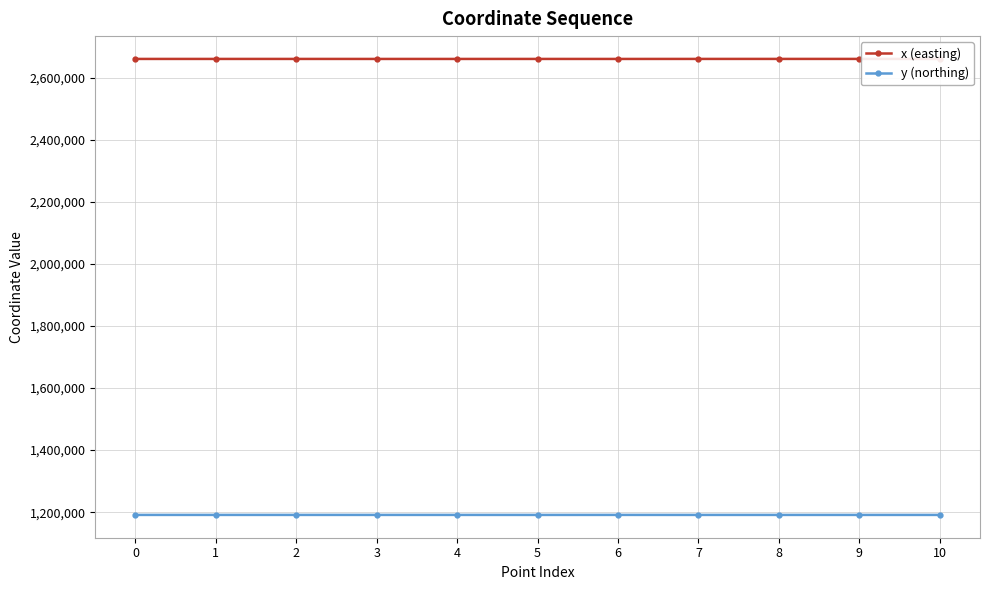

Which series has the largest total across all categories?

x (easting)